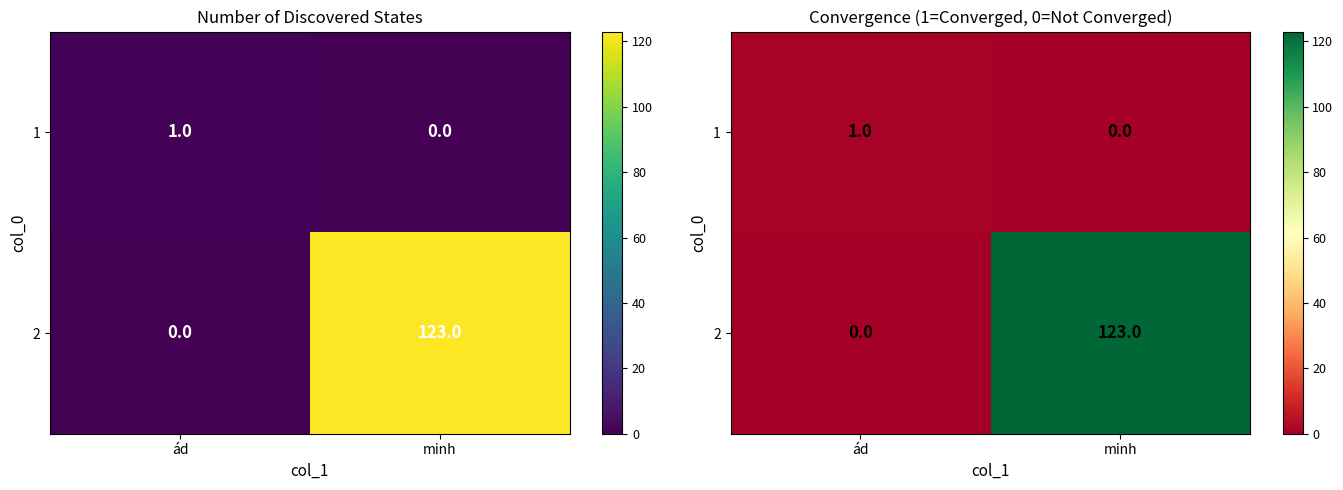

Which category has the lowest value across all series?

minh